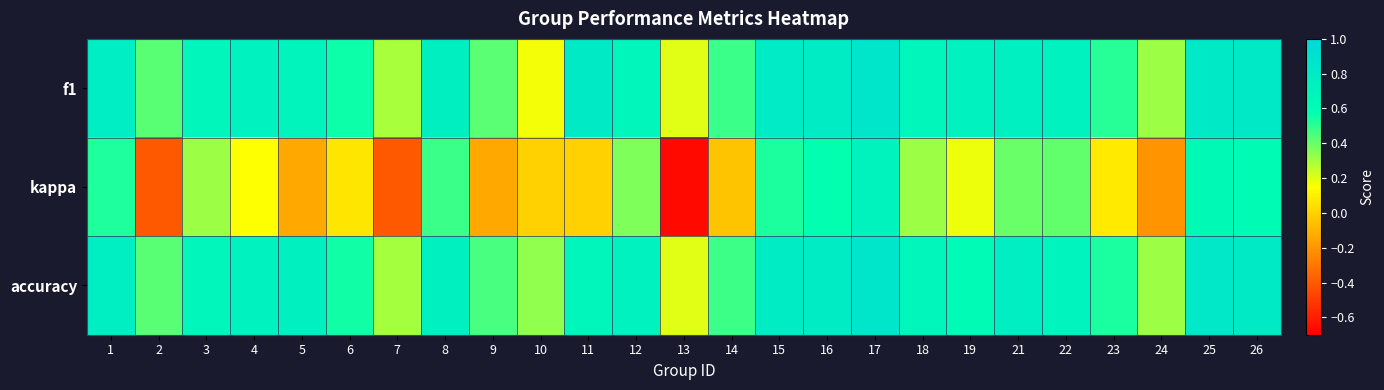

Rank the series at 22 from highest to lowest value.

f1, accuracy, kappa